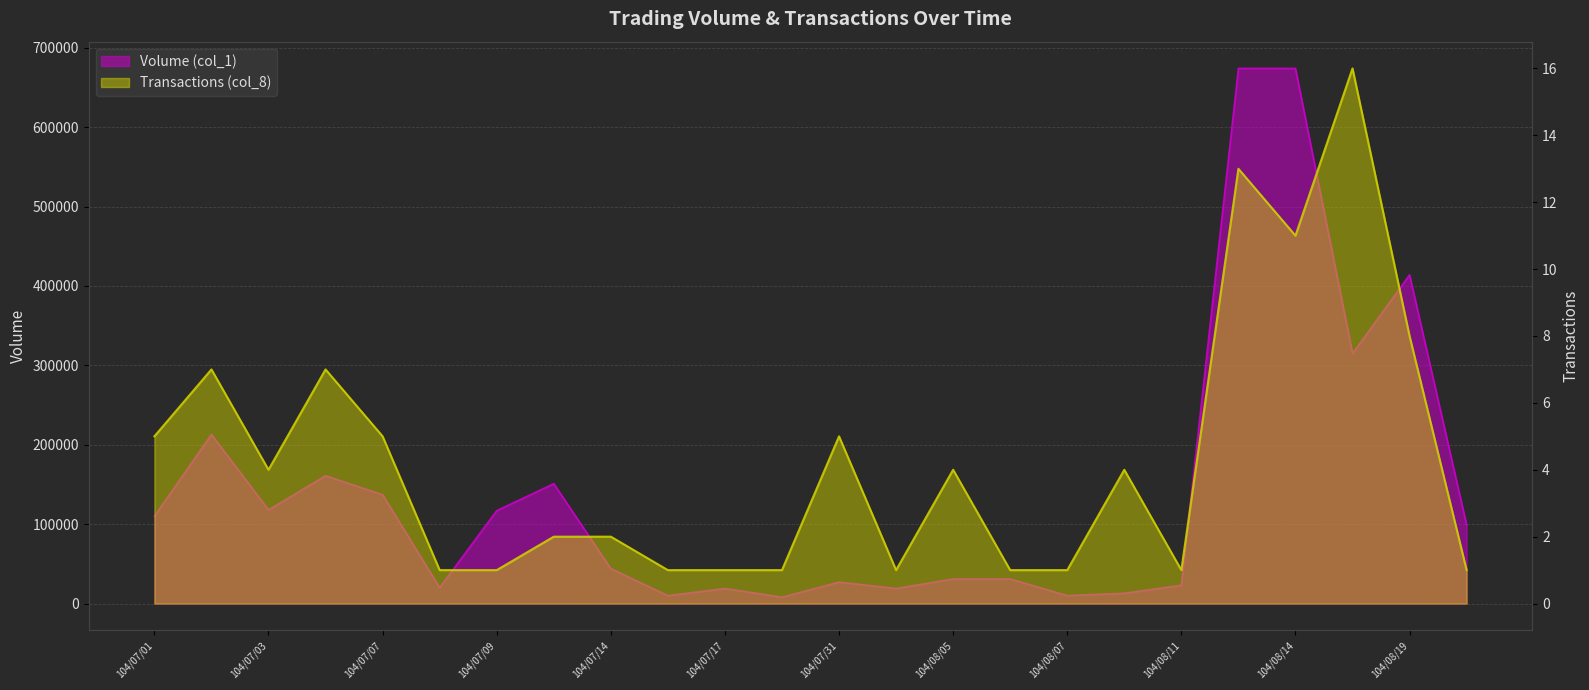

Where does the Volume (col_1) series first go above 99000?

104/07/01